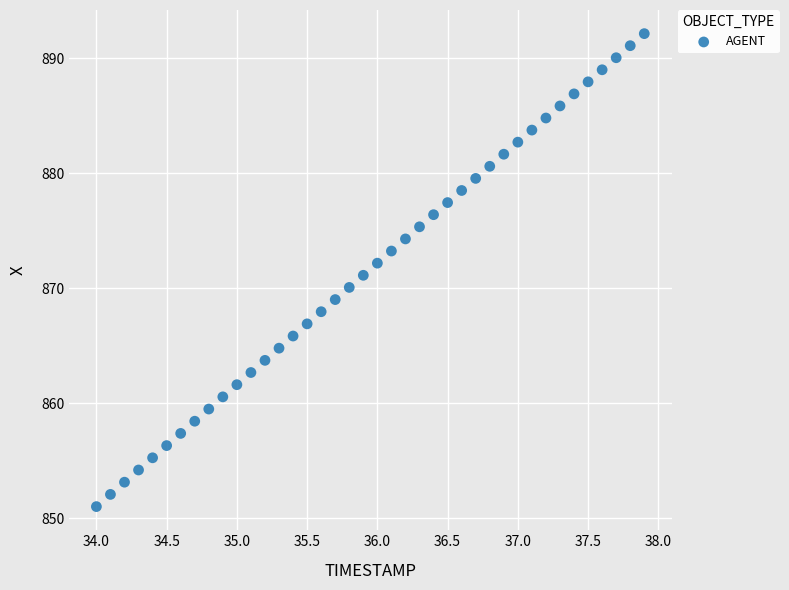

What is the range of X values (max minus min)?

3.9